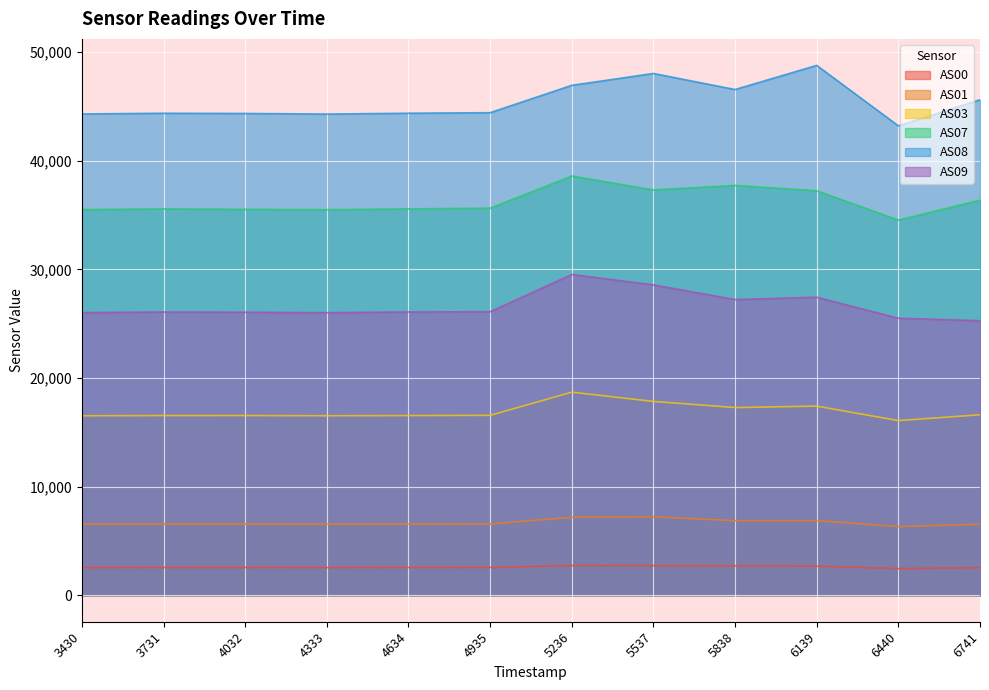

At how many categories does at least one series exceed 34691?

12